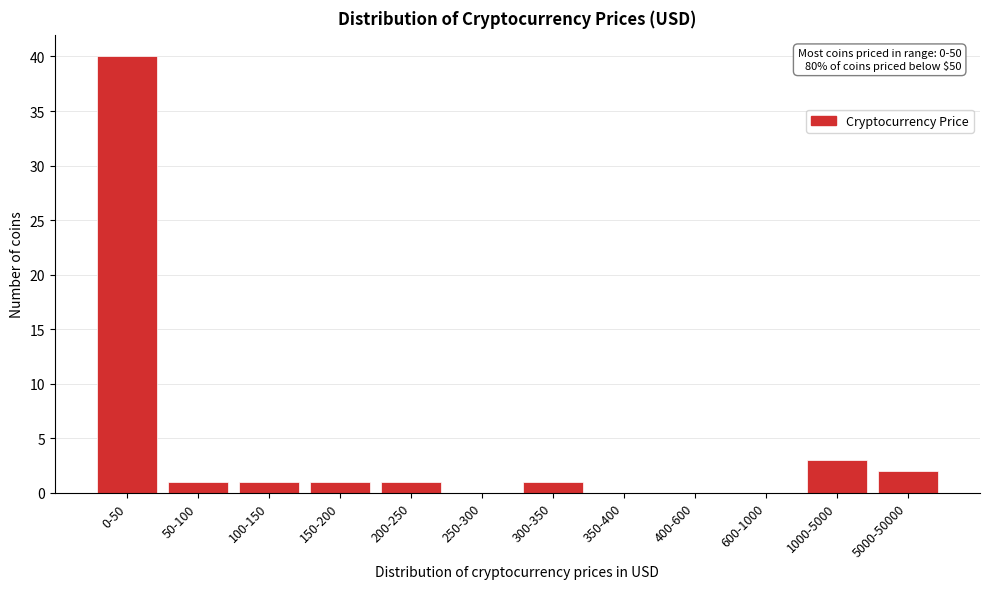

Reading left to right, transcribe all the data shown in this chart.

0-50=40	50-100=1	100-150=1	150-200=1	200-250=1	250-300=0	300-350=1	350-400=0	400-600=0	600-1000=0	1000-5000=3	5000-50000=2